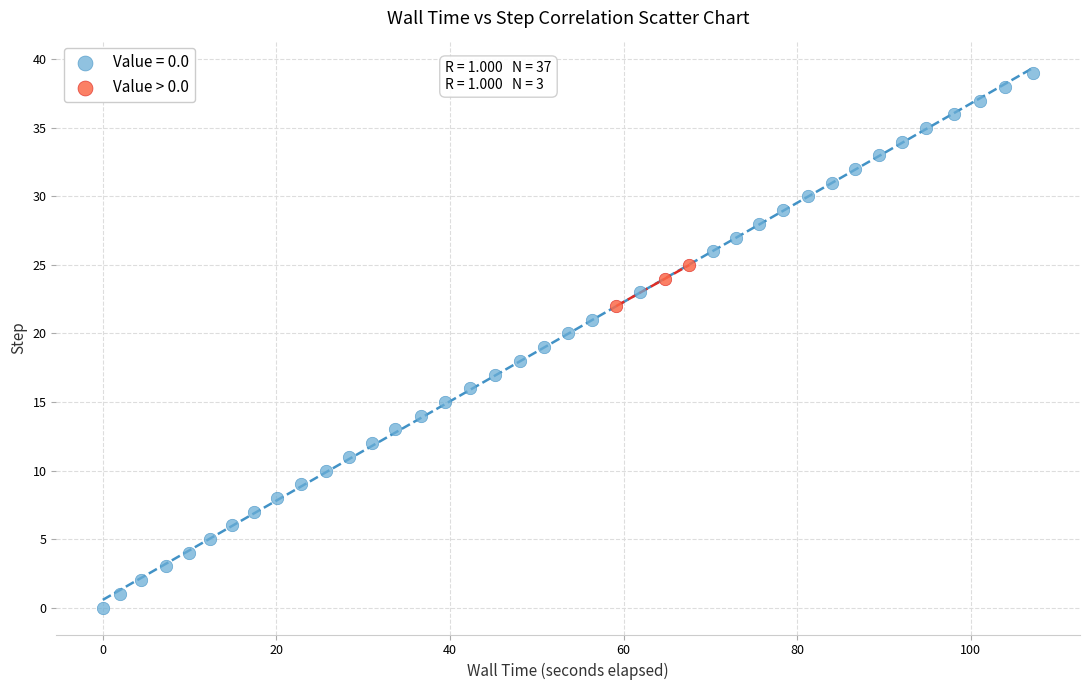

Which series has the widest spread of Y values?

Value = 0.0